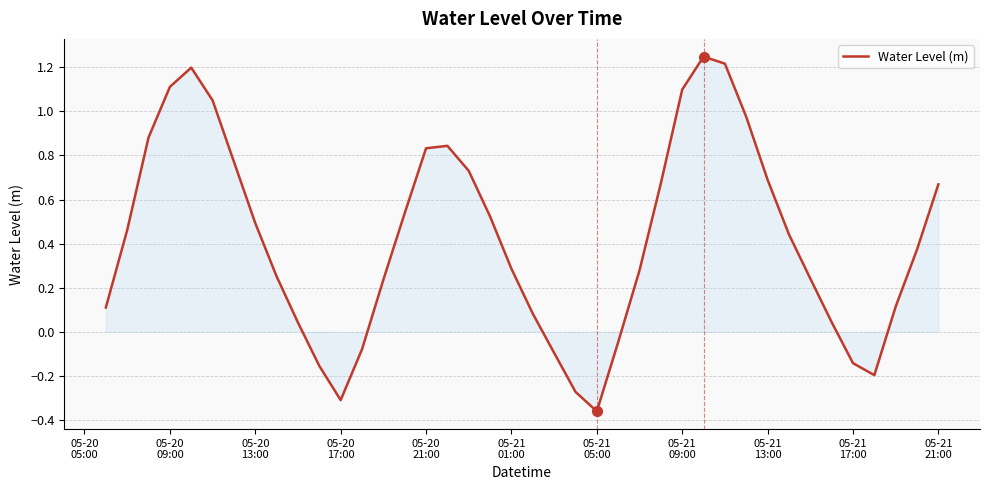

What is the greatest value displayed?

1.2